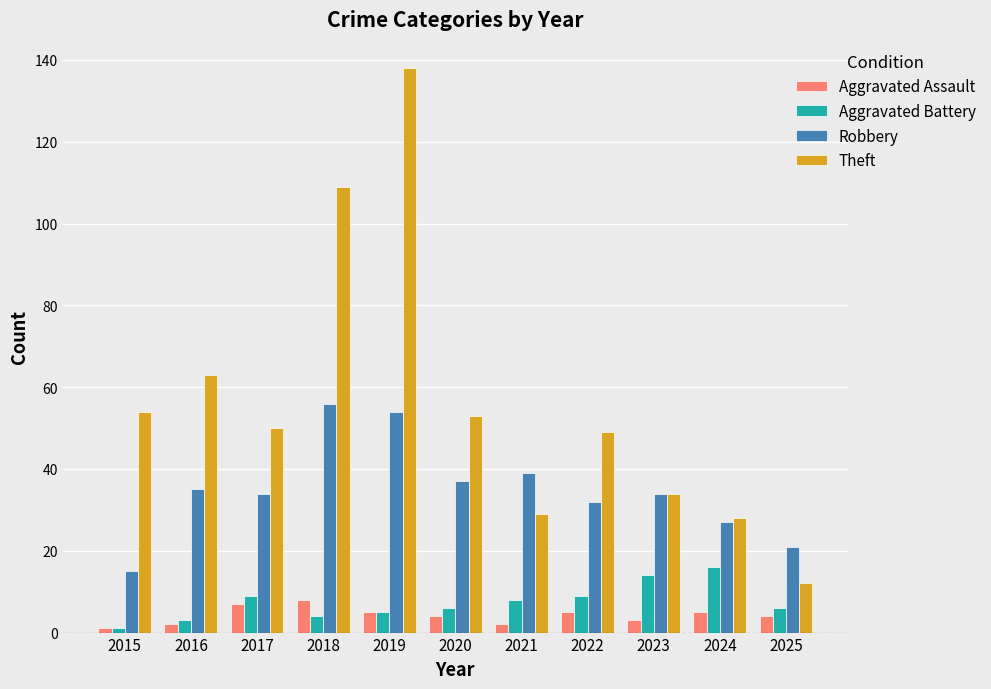

What is the smallest value displayed?

1